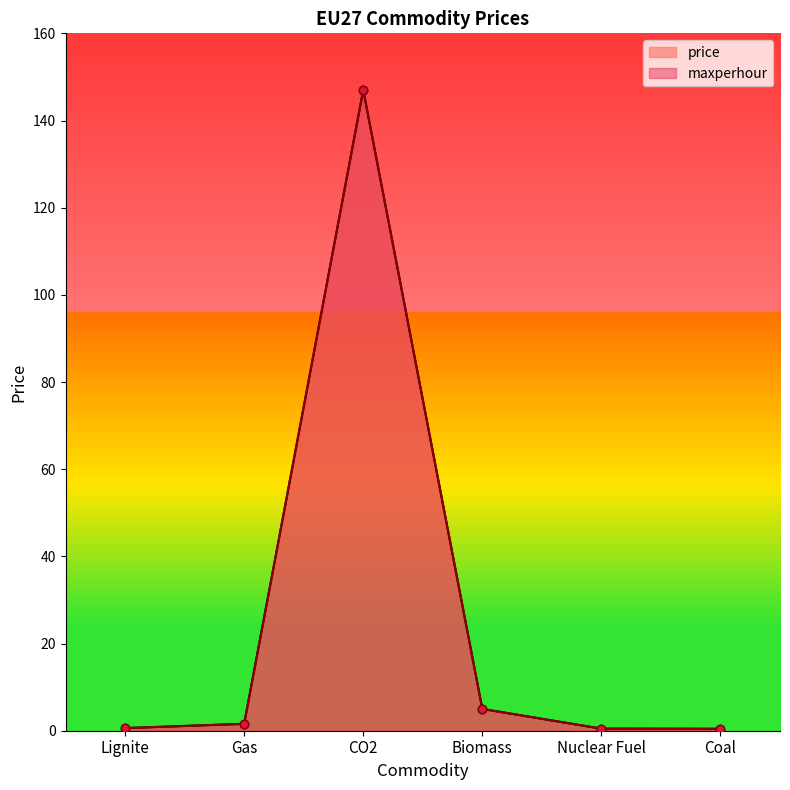

How many interior local peaks does the price series have?

1